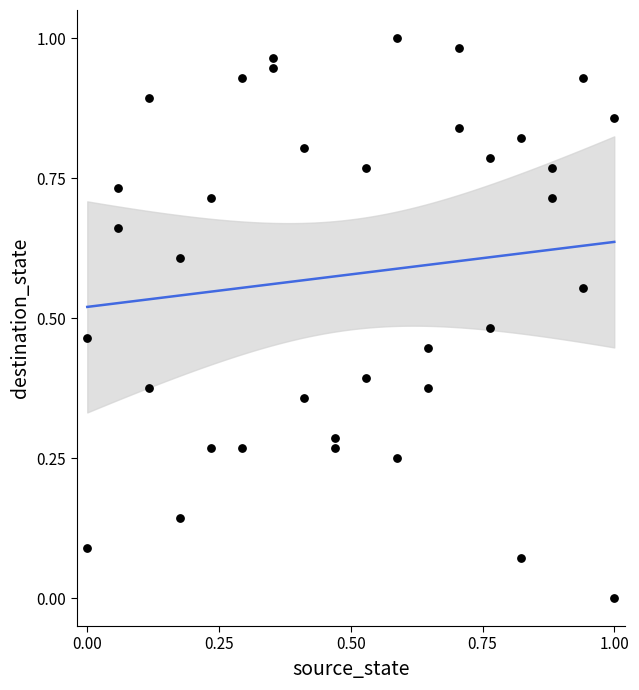

Count the number of points in this scatter plot.

36